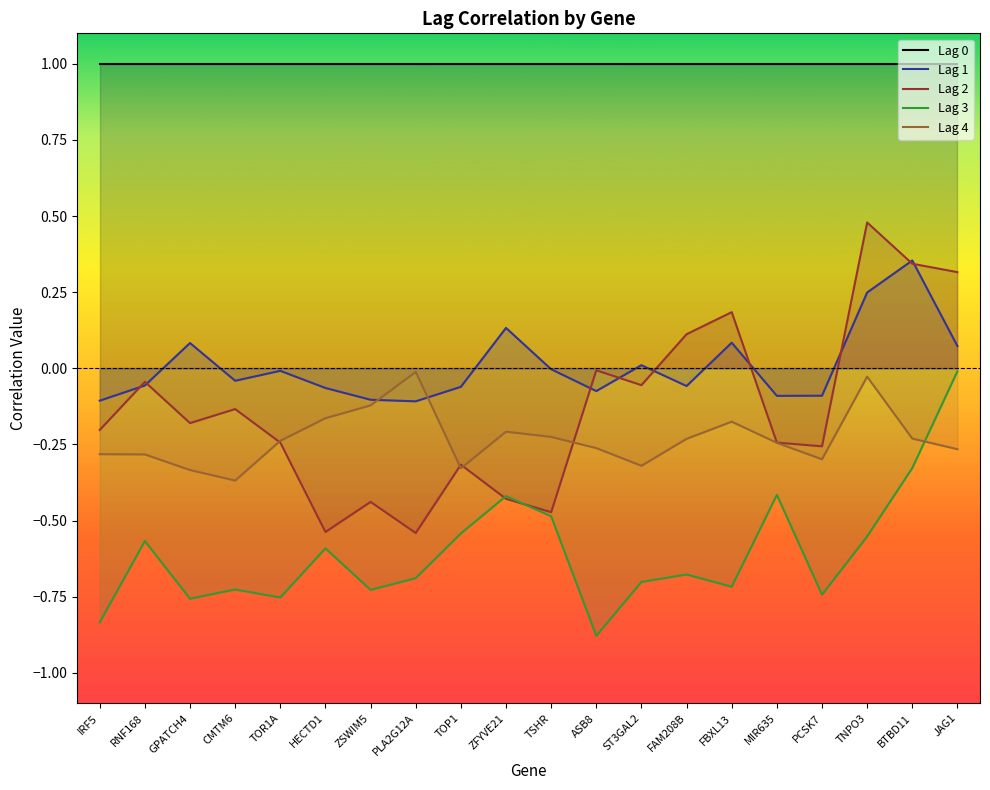

True or false: Lag 4 and Lag 1 cross at least once.

True